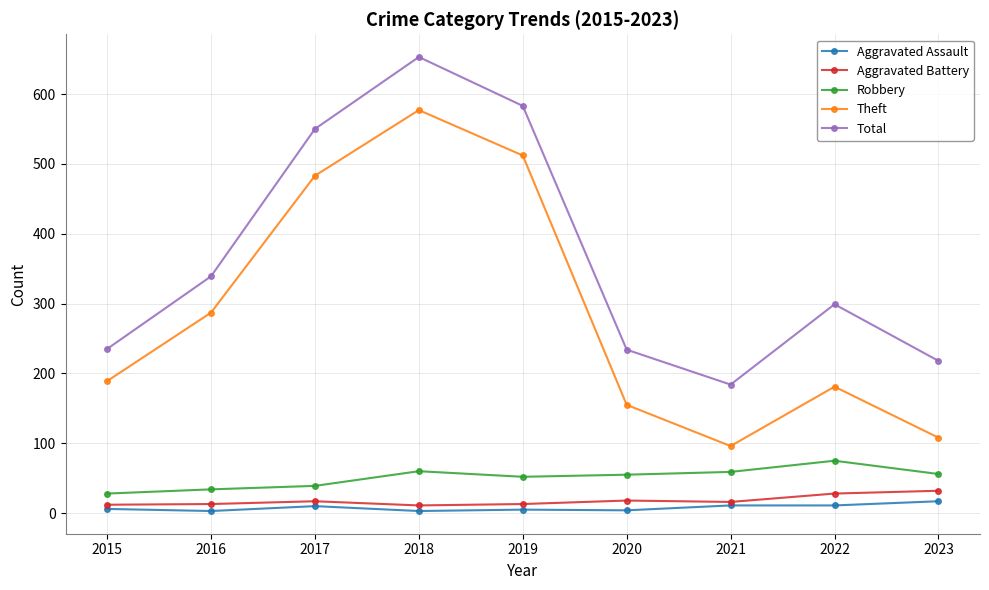

In Total, how many points are lower than both neighbors (excluding endpoints)?

1